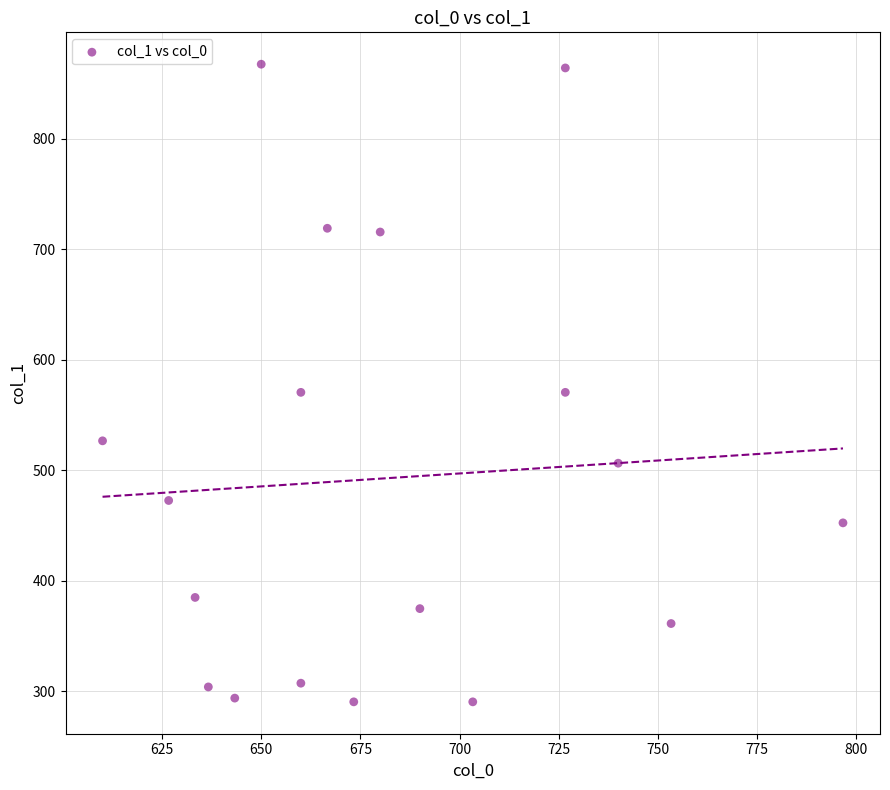

What is the range of Y values (max minus min)?

577.1